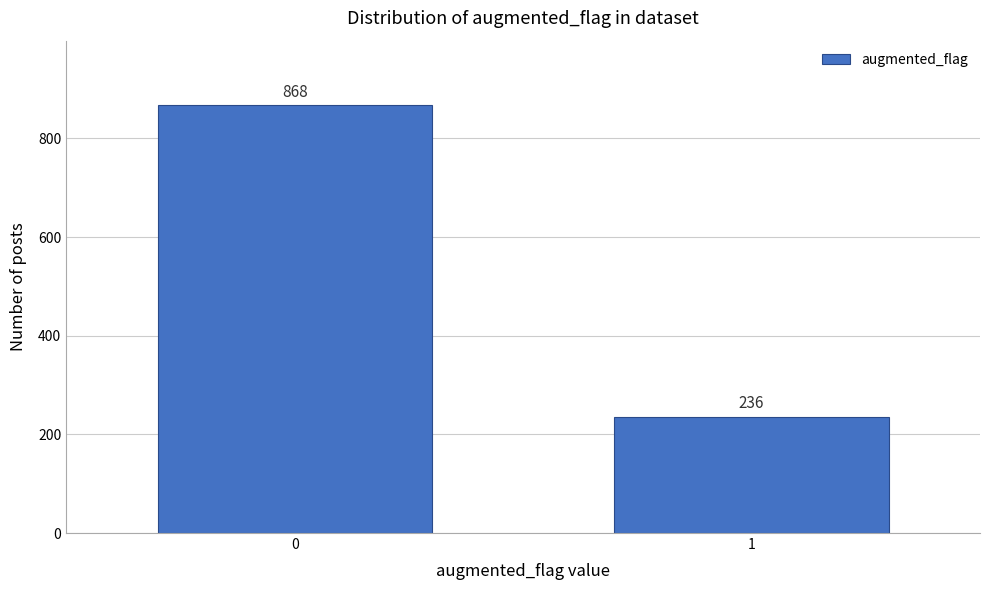

Reading left to right, list all the values displayed in this chart.

0=868	1=236